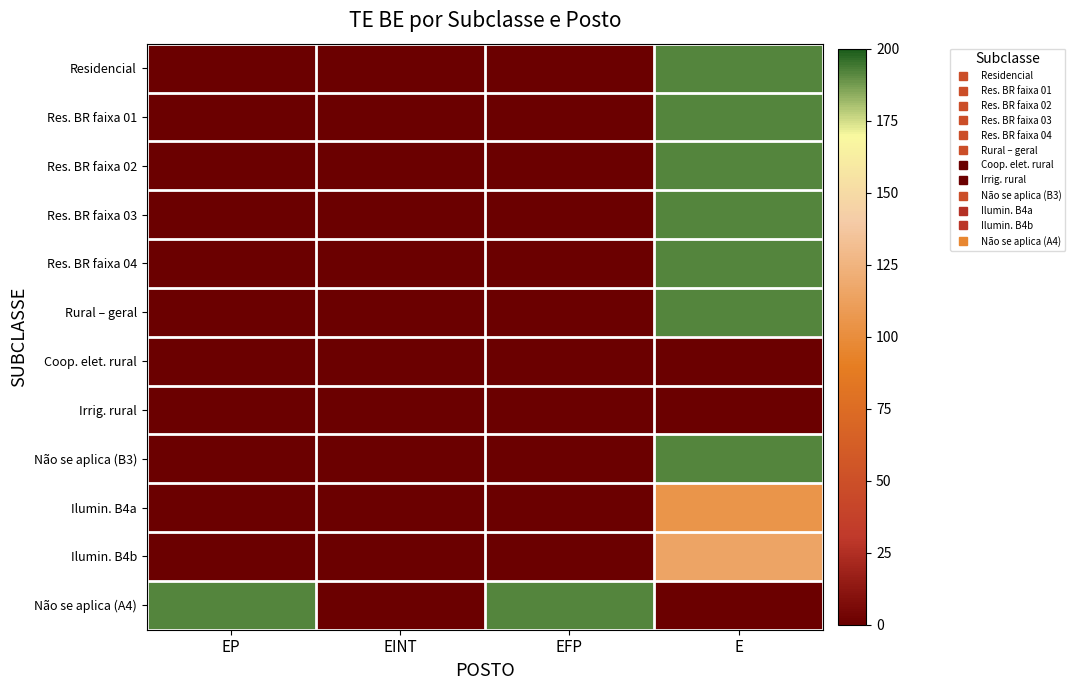

Reading left to right, transcribe all the data shown in this chart.

Residencial: EP=0.0	EINT=0.0	EFP=0.0	E=191.4
Res. BR faixa 01: EP=0.0	EINT=0.0	EFP=0.0	E=191.4
Res. BR faixa 02: EP=0.0	EINT=0.0	EFP=0.0	E=191.4
Res. BR faixa 03: EP=0.0	EINT=0.0	EFP=0.0	E=191.4
Res. BR faixa 04: EP=0.0	EINT=0.0	EFP=0.0	E=191.4
Rural – geral: EP=0.0	EINT=0.0	EFP=0.0	E=191.4
Coop. elet. rural: EP=0.0	EINT=0.0	EFP=0.0	E=0.0
Irrig. rural: EP=0.0	EINT=0.0	EFP=0.0	E=0.0
Não se aplica (B3): EP=0.0	EINT=0.0	EFP=0.0	E=191.4
Ilumin. B4a: EP=0.0	EINT=0.0	EFP=0.0	E=105.3
Ilumin. B4b: EP=0.0	EINT=0.0	EFP=0.0	E=114.9
Não se aplica (A4): EP=191.4	EINT=0.0	EFP=191.4	E=0.0